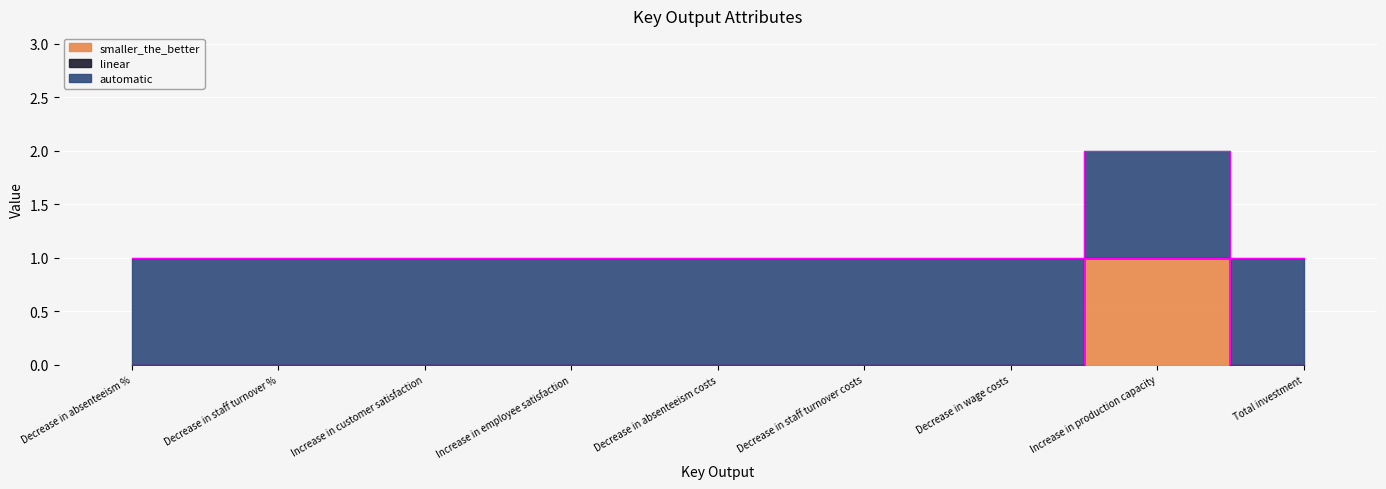

At which category does the chart reach its minimum across all series?

Decrease in absenteeism %